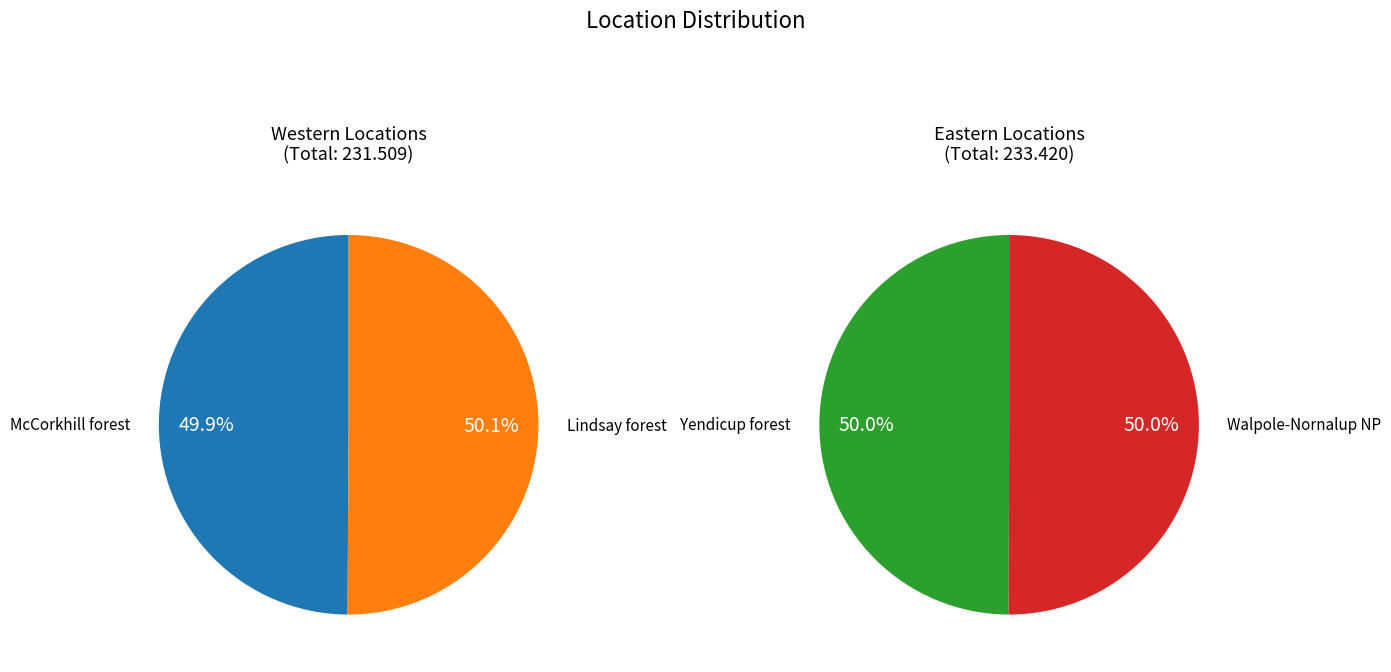

How many segments does this pie chart have?

4